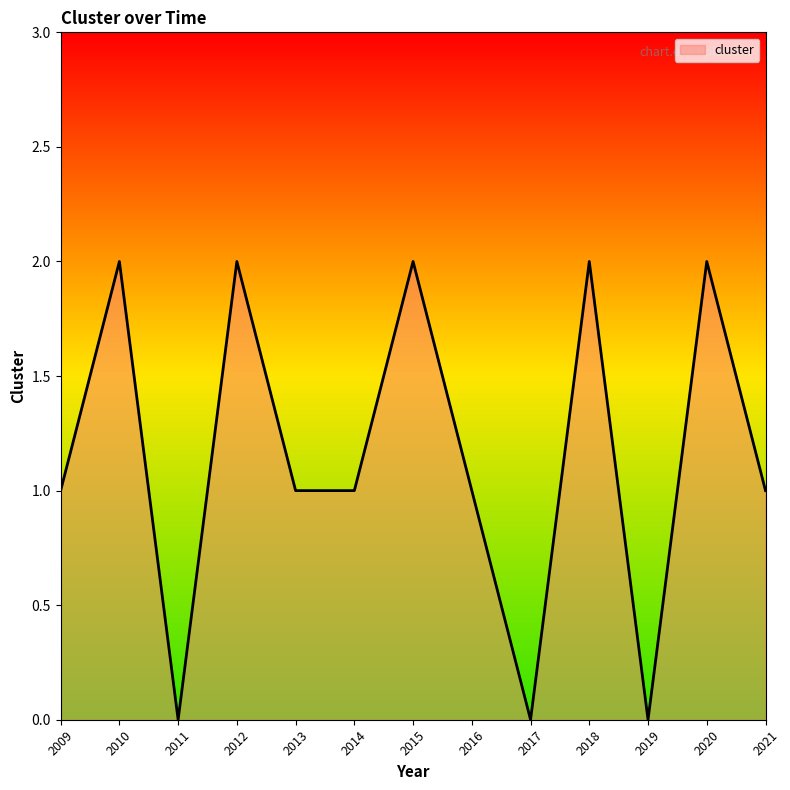

What is the maximum value shown in the chart?

2